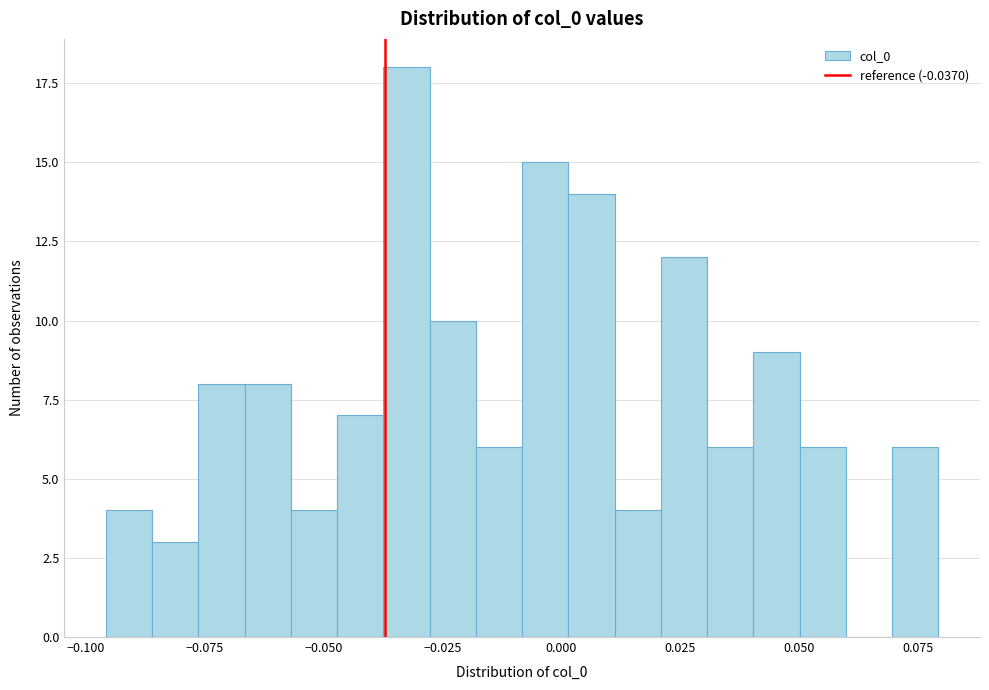

Read against the x-axis, roughly where is the centre of the tallest bar?

-0.035